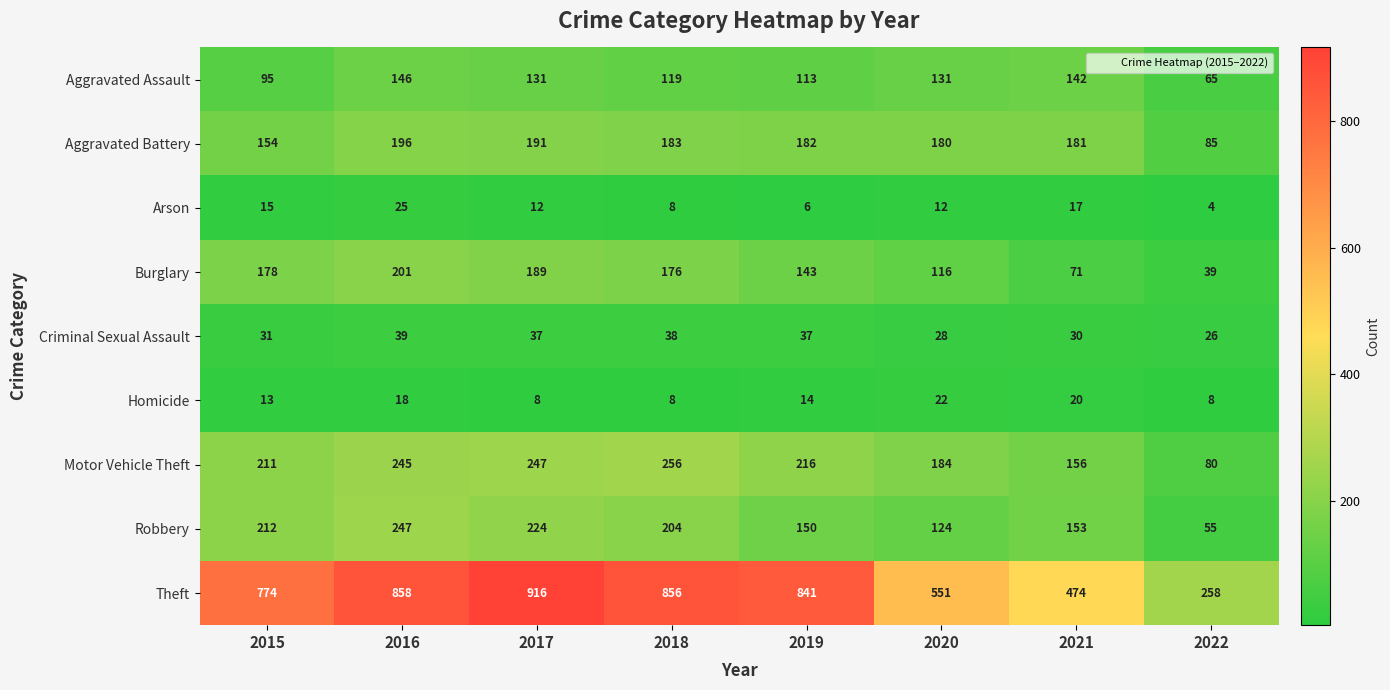

Count the number of categories in the chart.

8